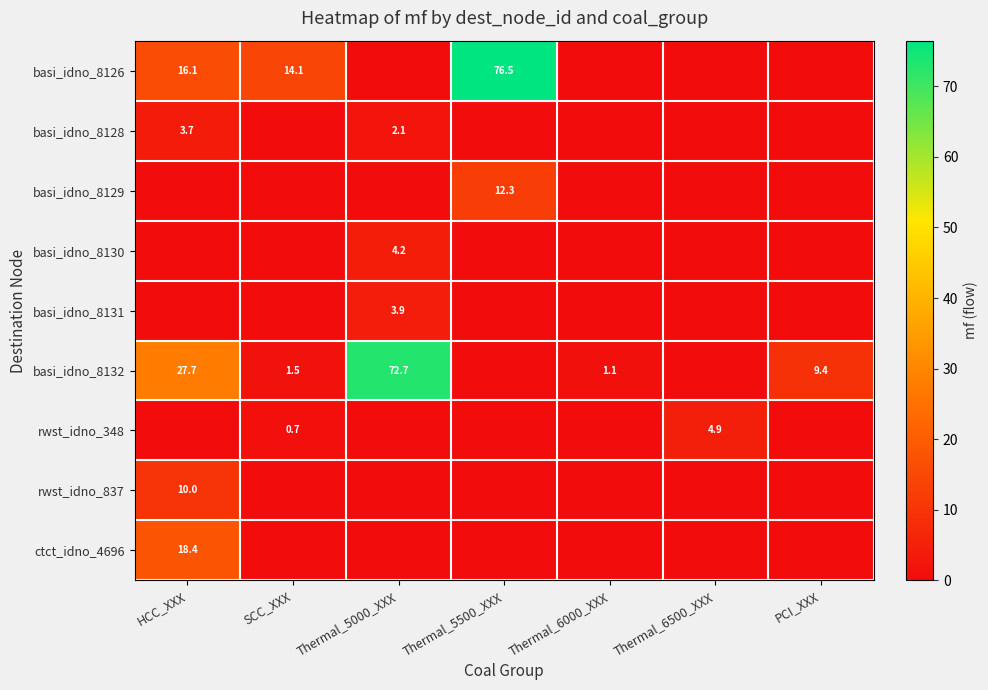

Is it true that basi_idno_8131 equals 6.1 at Thermal_5000_XXX?

False